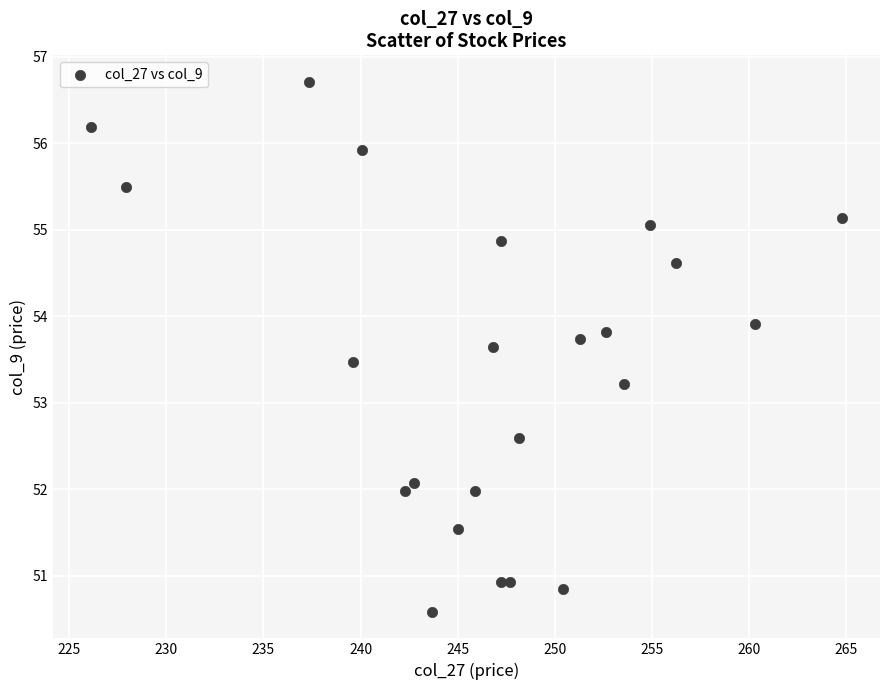

What is the range of Y values (max minus min)?

6.1